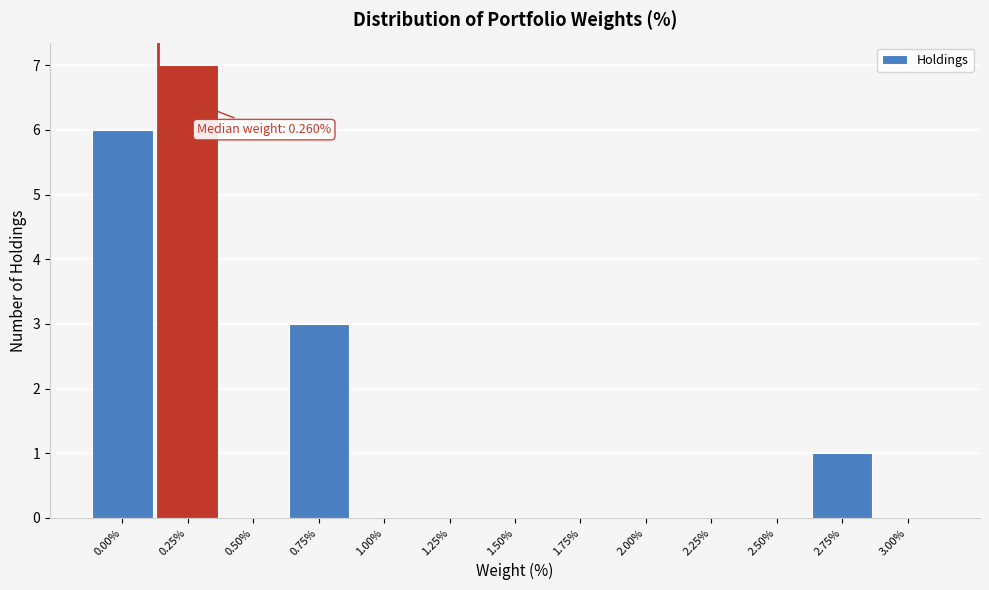

Reading right to left, list all the values displayed in this chart.

3.00%=0	2.75%=1	2.50%=0	2.25%=0	2.00%=0	1.75%=0	1.50%=0	1.25%=0	1.00%=0	0.75%=3	0.50%=0	0.25%=7	0.00%=6